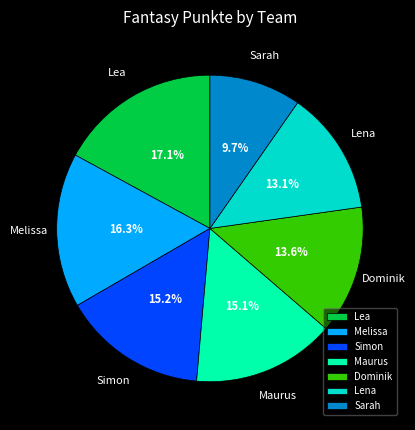

How much of the chart is everything except Simon?

84.8%